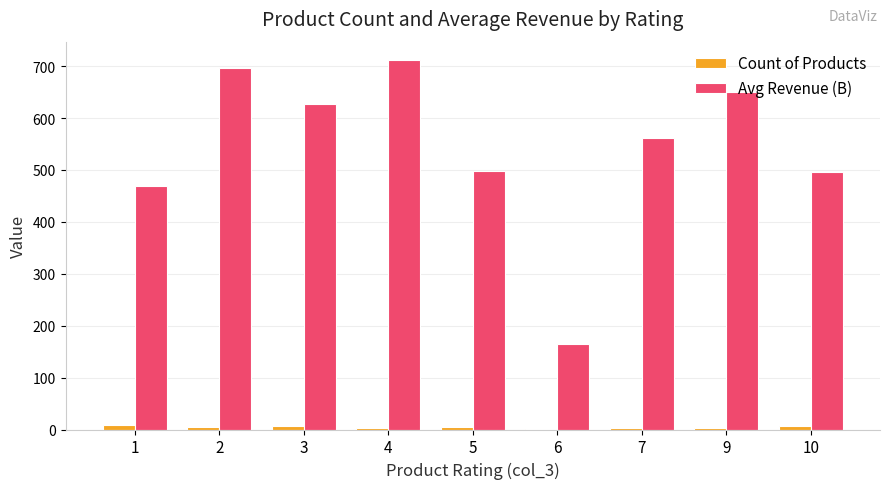

Is the value of Count of Products at 2 greater than the value of Avg Revenue (B) at 9?

No